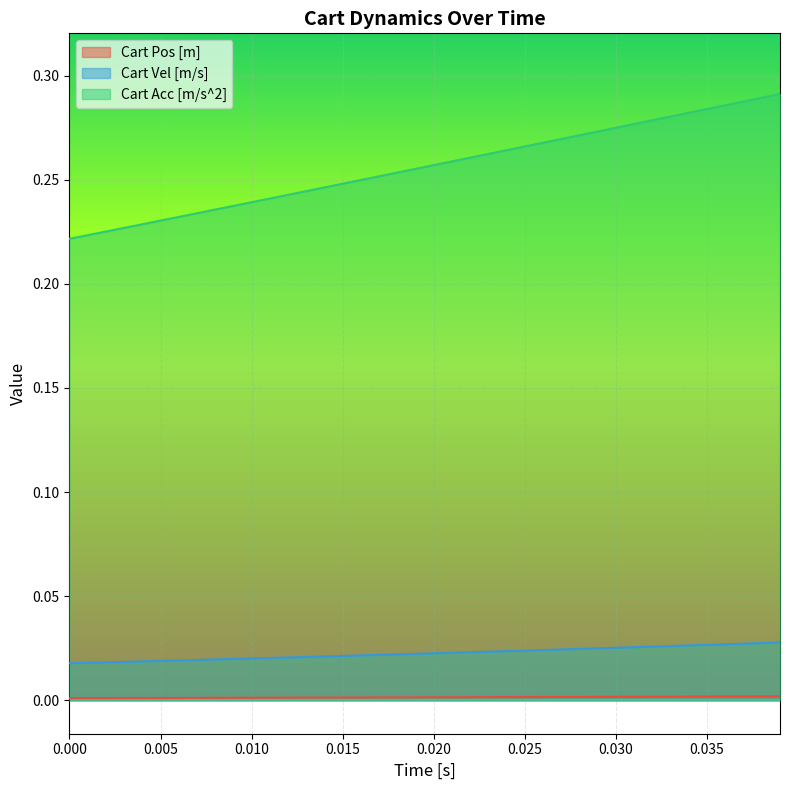

At how many categories does at least one series exceed 0?

40